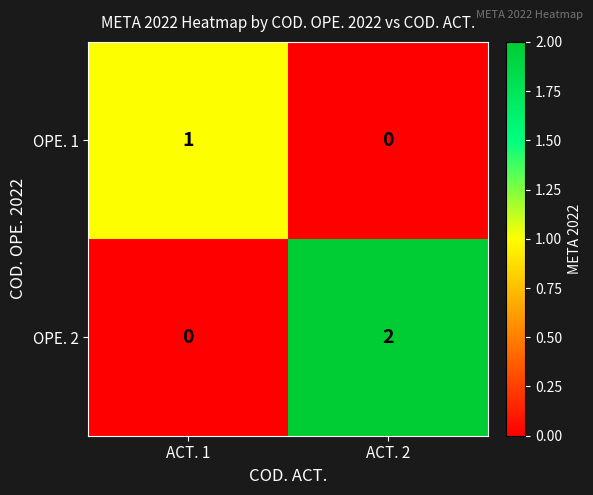

How many values in OPE. 1 are above zero?

1